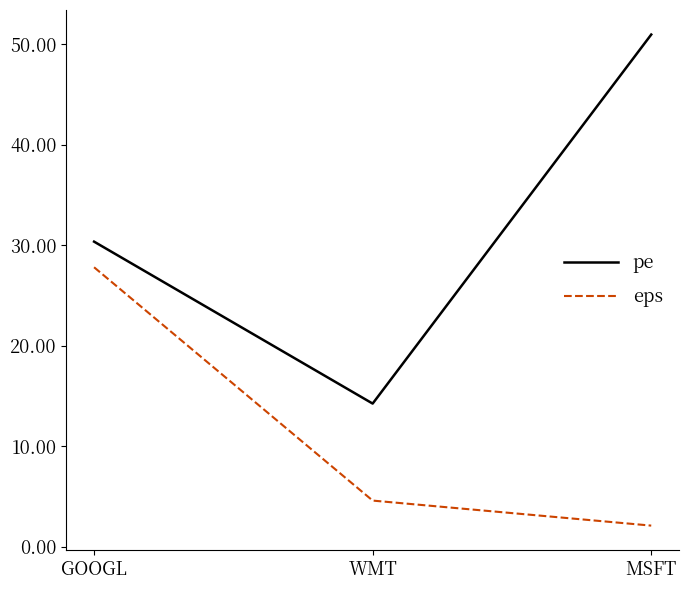

Reading right to left, list all the values displayed in this chart.

pe: 51.0	14.3	30.4
eps: 2.1	4.6	27.8